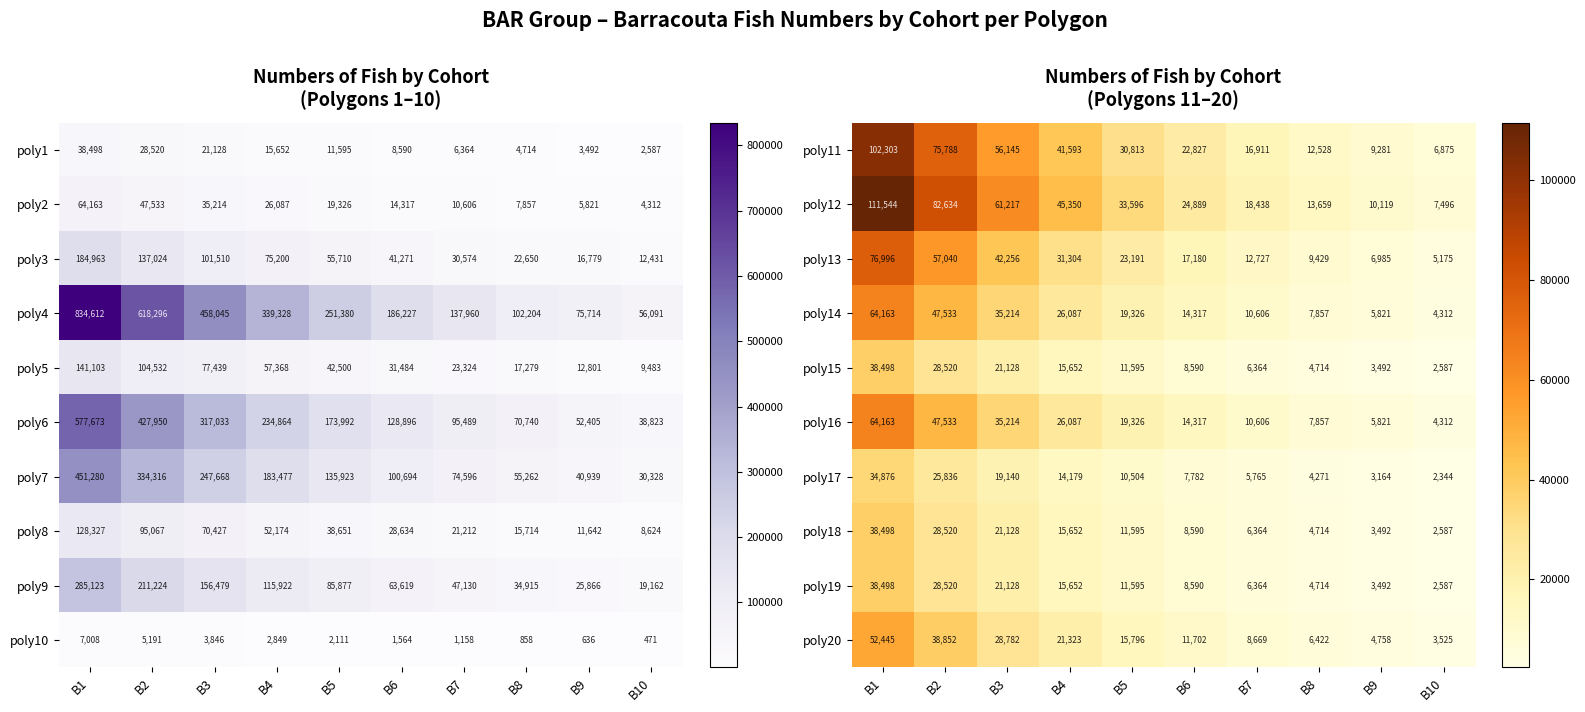

Which category has the highest value in the poly18 series?

B1